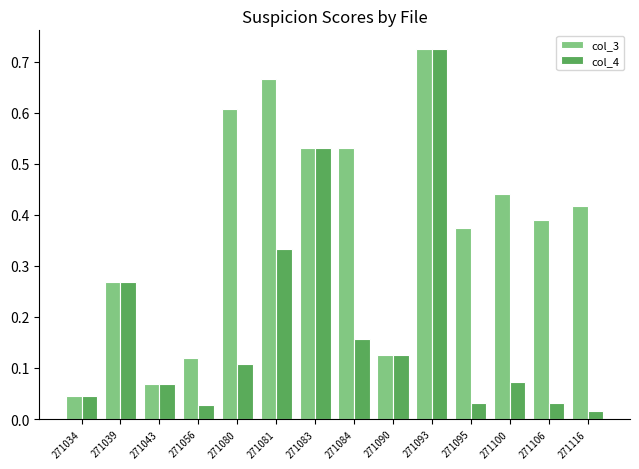

At which label does col_3 reach its peak?

271093